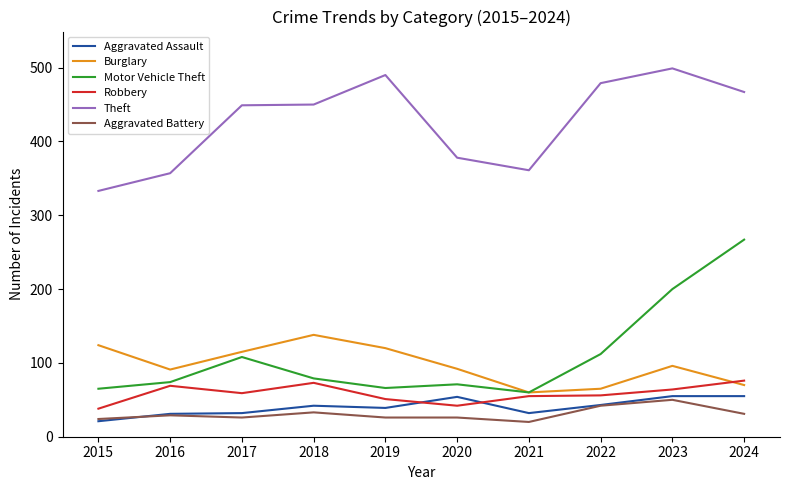

How many lines are shown in the chart?

6